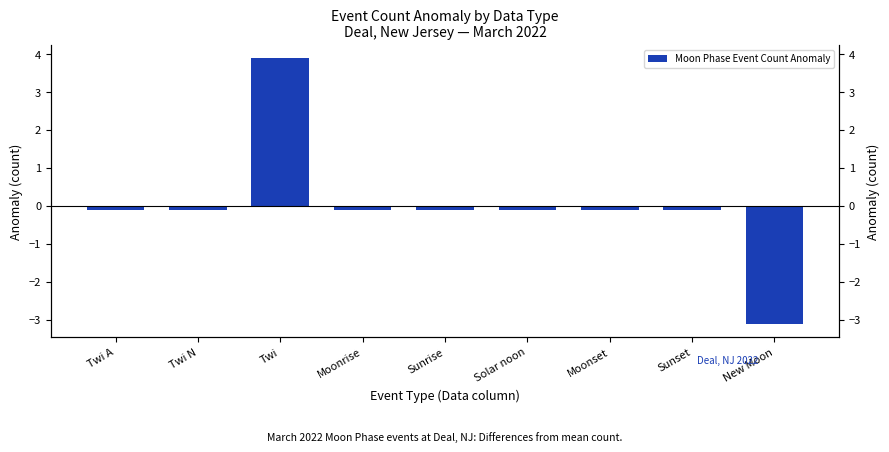

Count the number of data series in this chart.

1